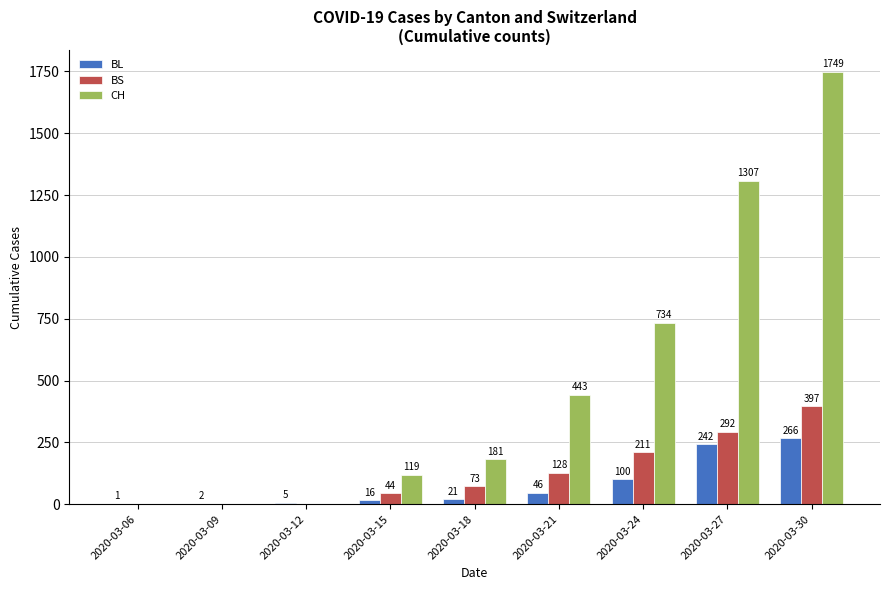

Which label corresponds to the largest value in the chart?

2020-03-30